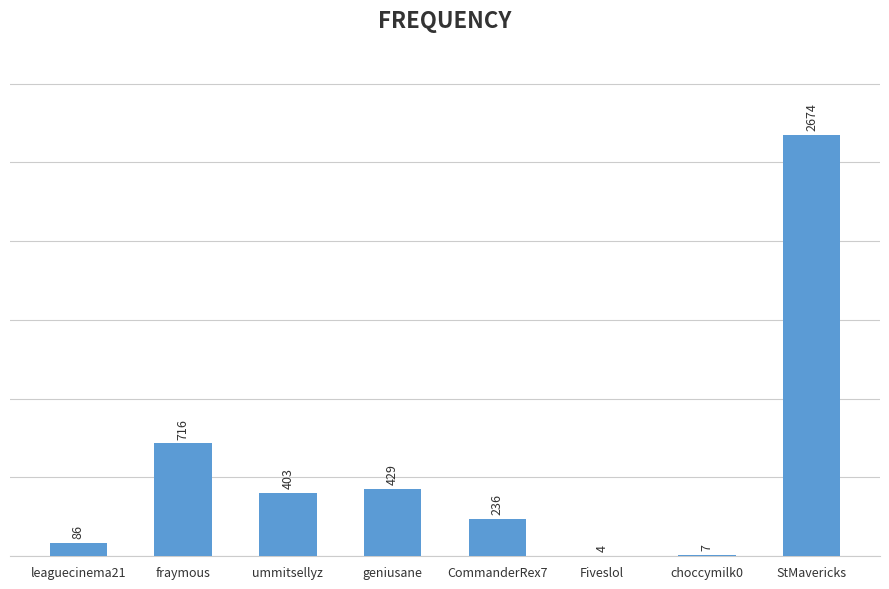

Reading left to right, list all the values displayed in this chart.

leaguecinema21=86	fraymous=716	ummitsellyz=403	geniusane=429	CommanderRex7=236	Fiveslol=4	choccymilk0=7	StMavericks=2674